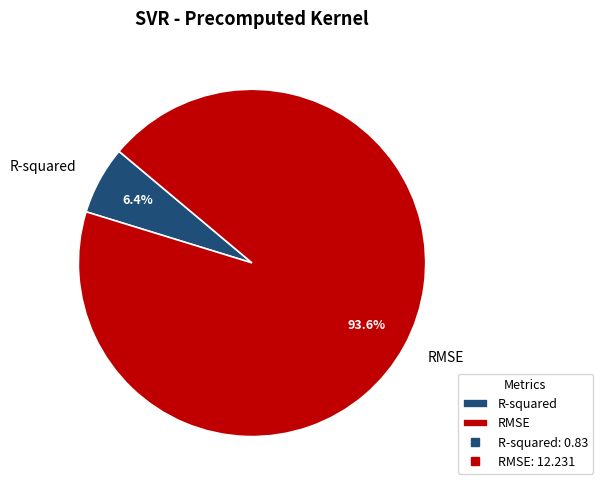

Which category has the smallest portion of the pie?

R-squared